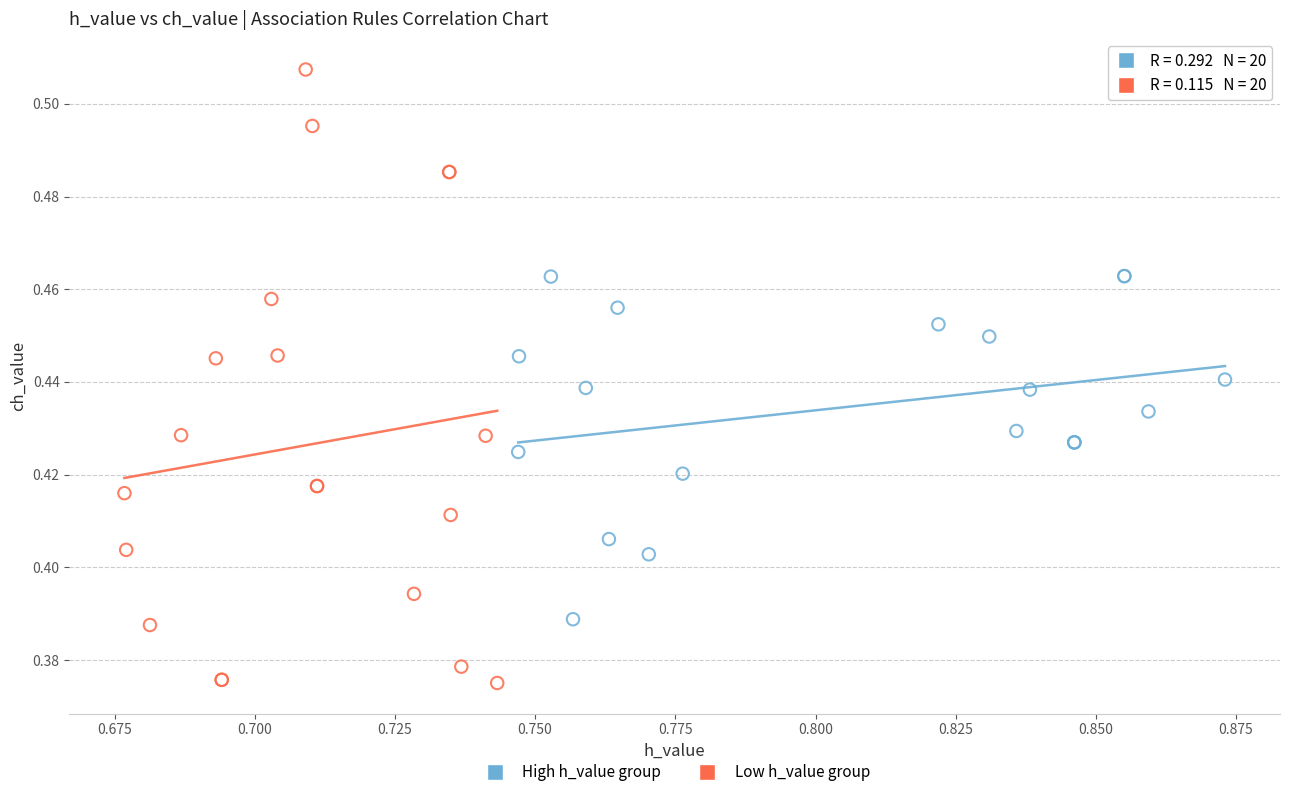

Which series reaches the minimum Y coordinate?

Low h_value group